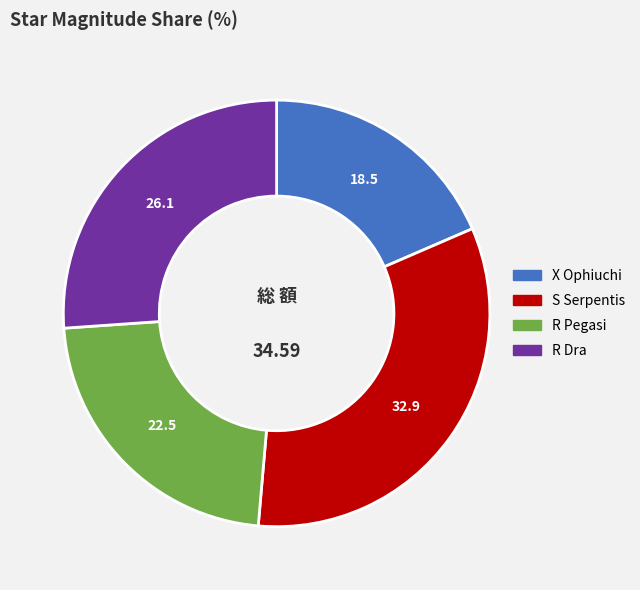

Combined, do X Ophiuchi and R Dra account for over 50%?

No